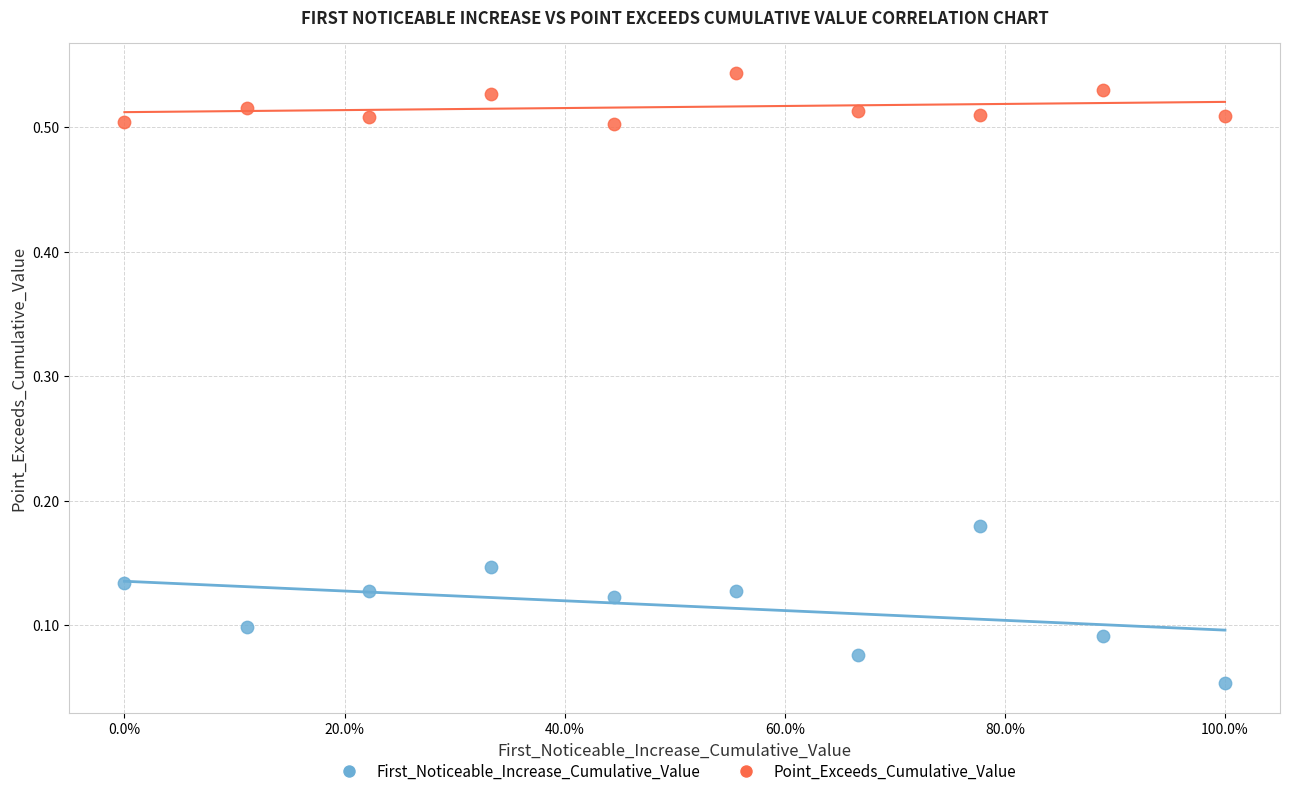

Which series has the widest spread of Y values?

First_Noticeable_Increase_Cumulative_Value